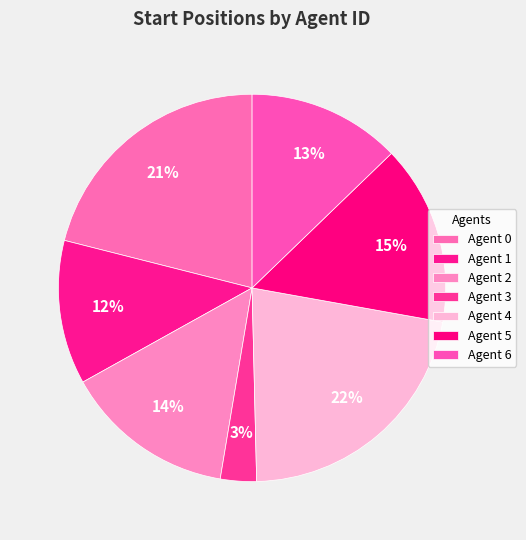

How many slices are in this pie chart?

7